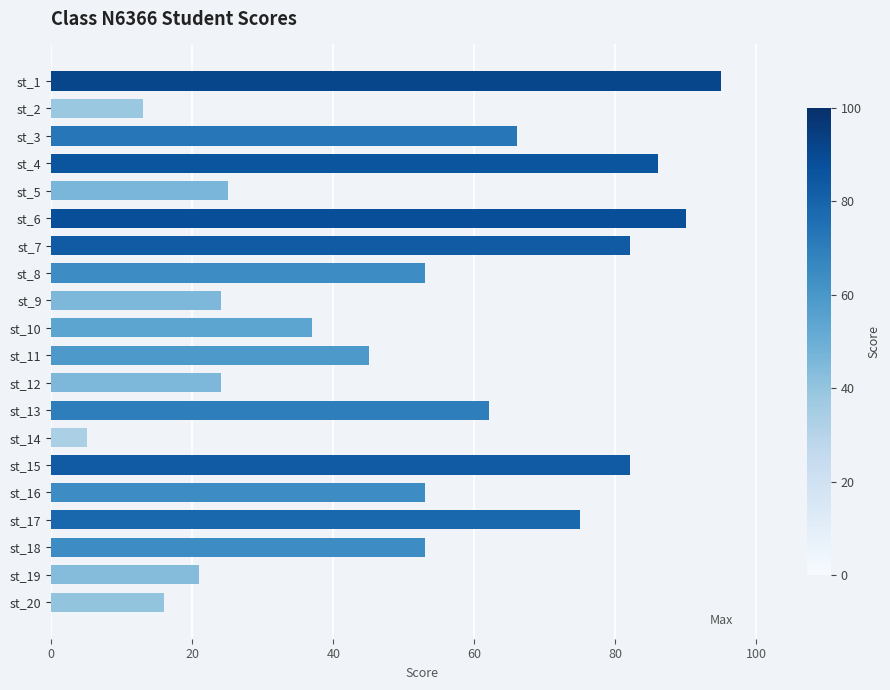

The chart shows a value of 86 at st_4. True or false?

True